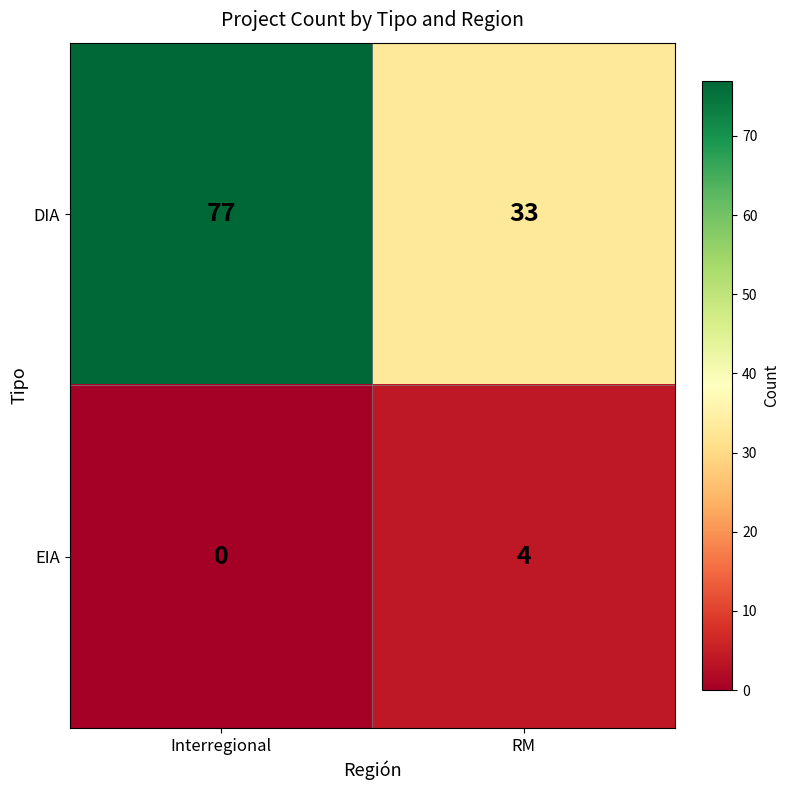

Is it true that EIA equals 1 at Interregional?

False